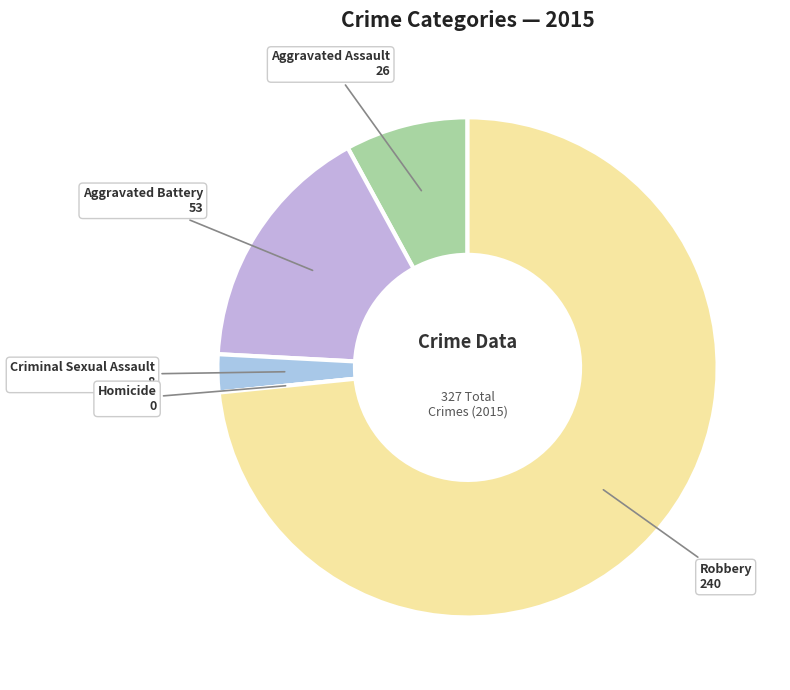

Which slice is the largest?

Robbery